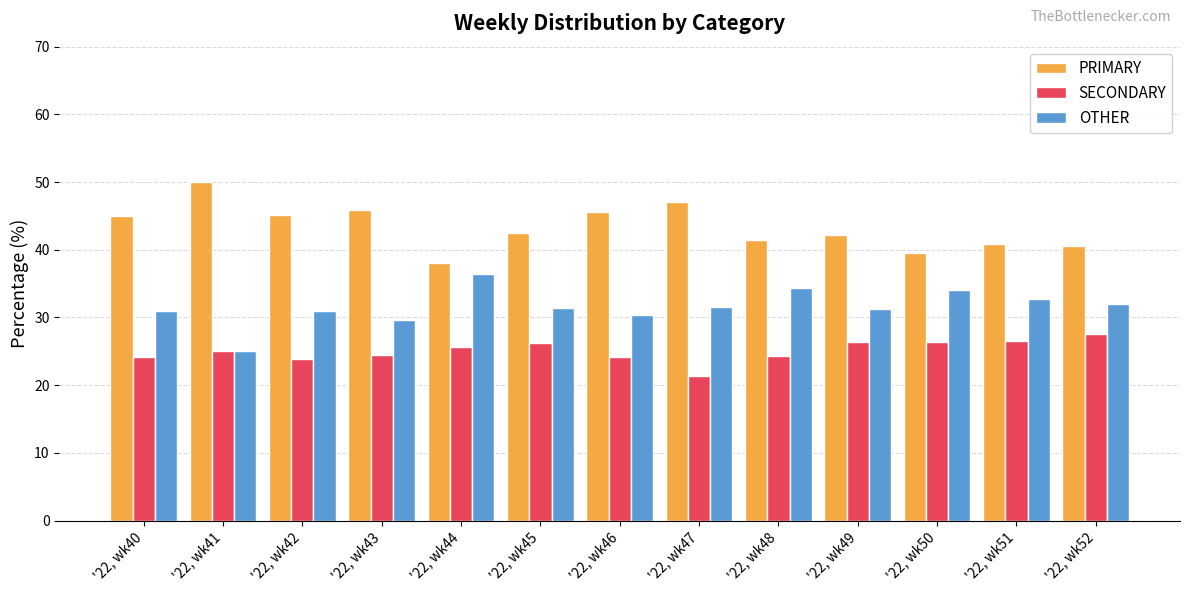

Which label corresponds to the largest value in the chart?

'22, wk41